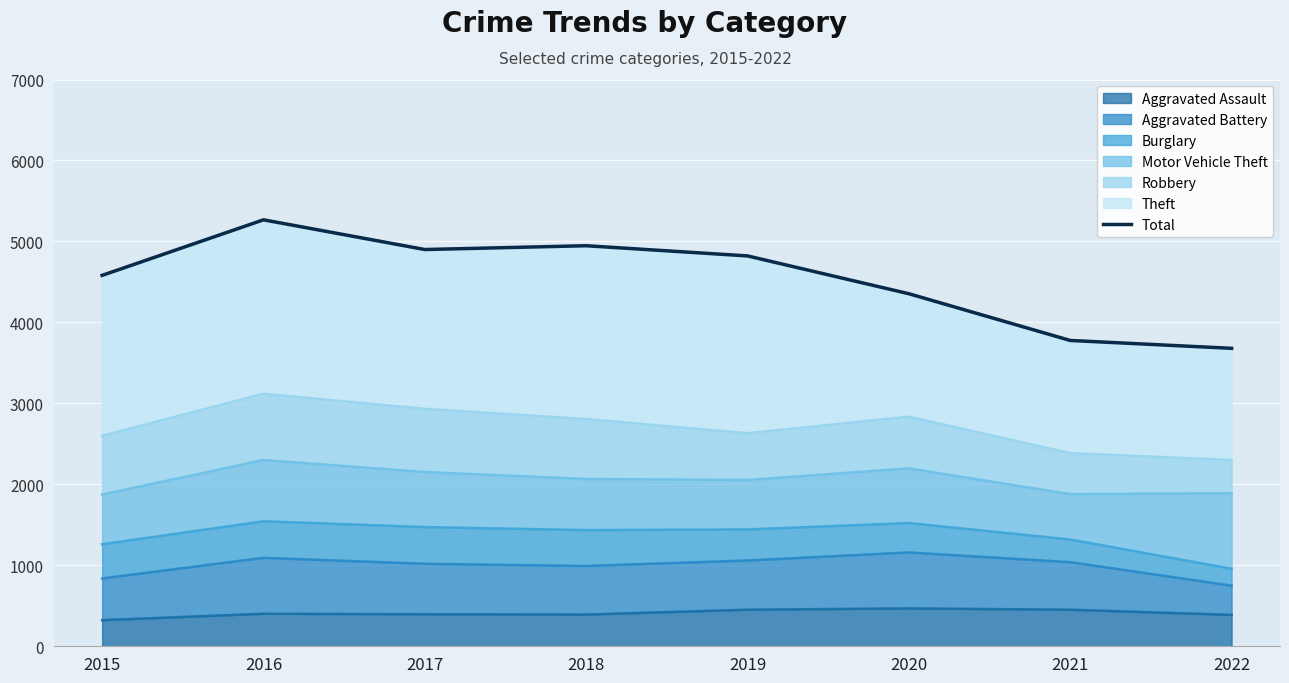

Rank the categories by value from highest to lowest.

2016, 2018, 2017, 2019, 2015, 2020, 2021, 2022